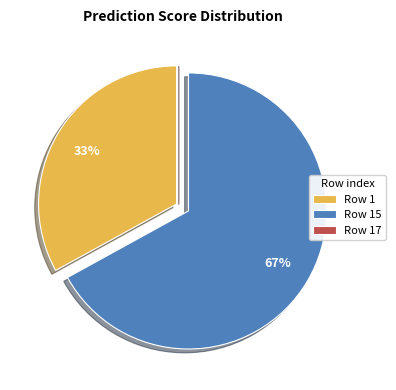

Which category accounts for the majority?

Row 15